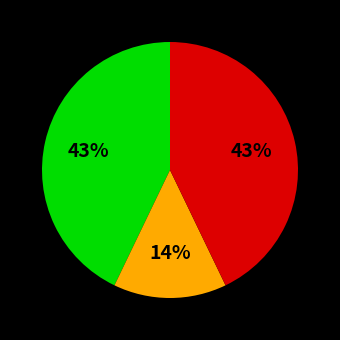

Does any single category account for the majority?

No